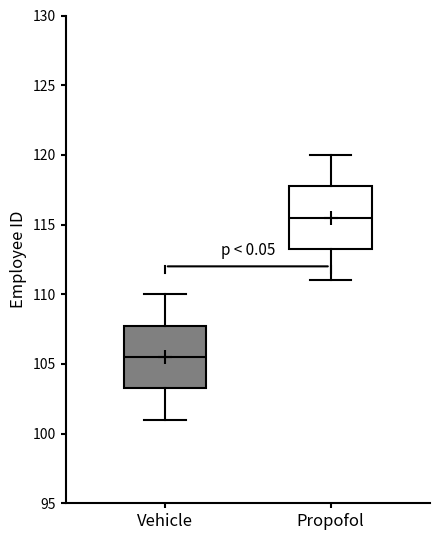

Which box has the lowest median line?

Vehicle